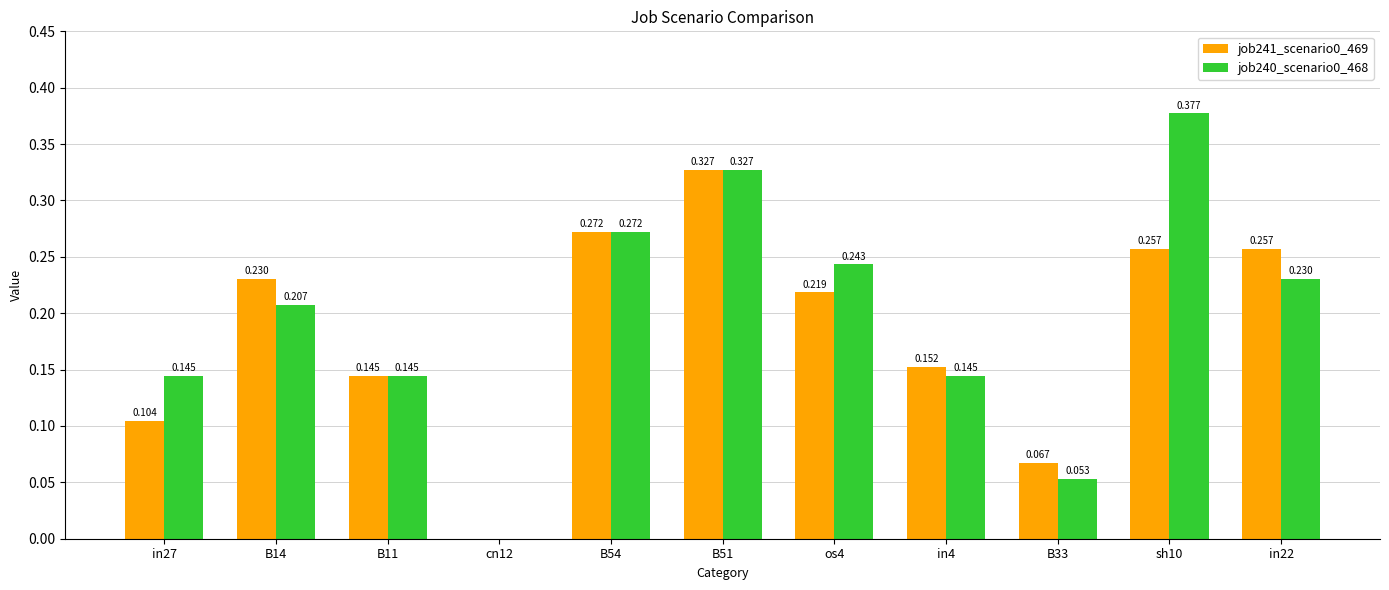

Reading left to right, transcribe all the data shown in this chart.

job241_scenario0_469: 0.1	0.2	0.1	0.0	0.3	0.3	0.2	0.2	0.1	0.3	0.3
job240_scenario0_468: 0.1	0.2	0.1	0.0	0.3	0.3	0.2	0.1	0.1	0.4	0.2